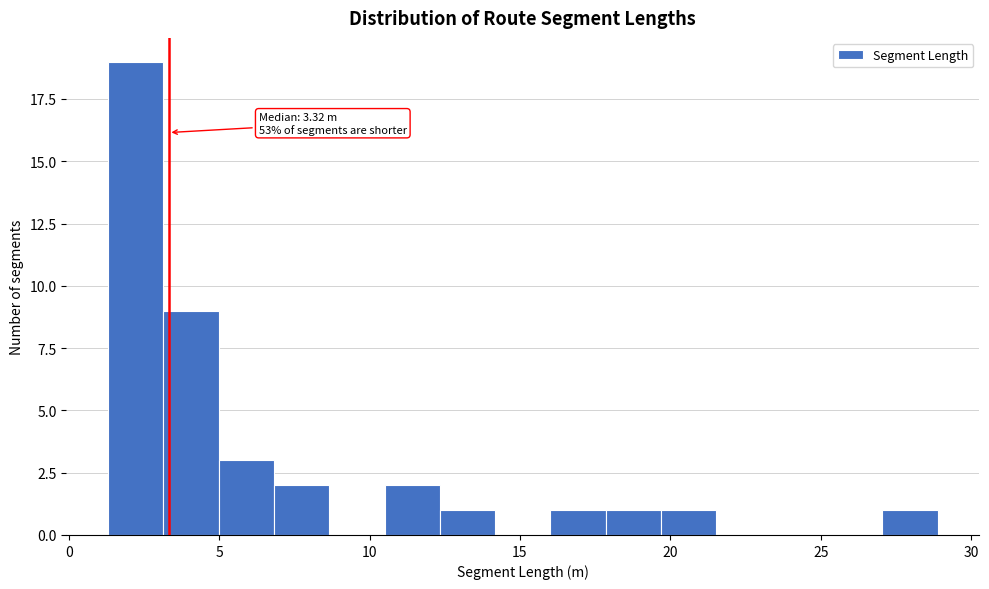

Around what value on the x-axis is the tallest bar? Give the approximate position of its centre, as read against the axis.

2.0